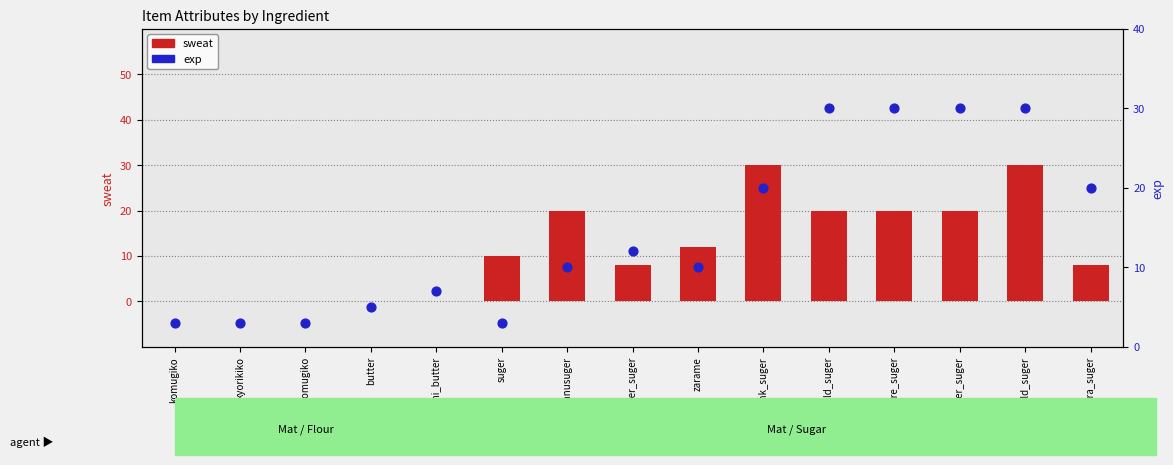

Which series has the largest Y range (max minus min)?

sweat